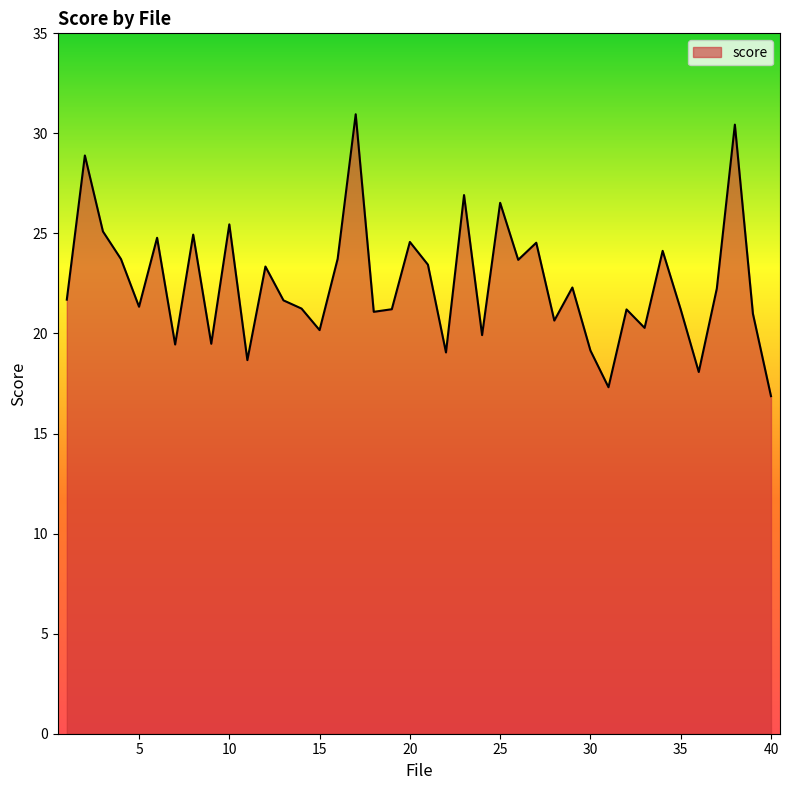

What is the maximum value shown in the chart?

31.0